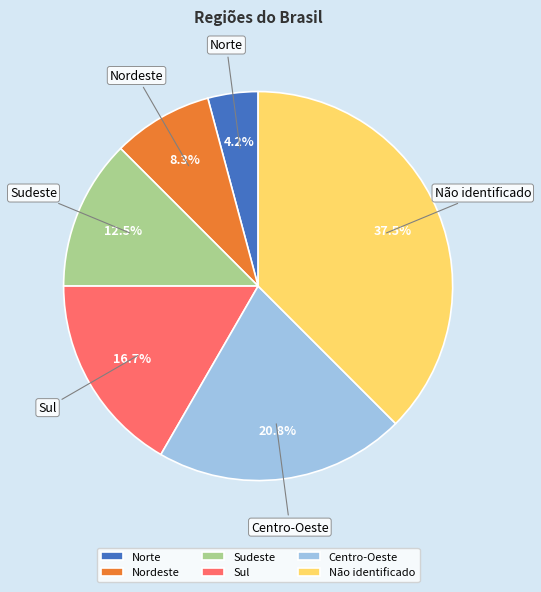

True or false: Sul accounts for 6% of the total.

False